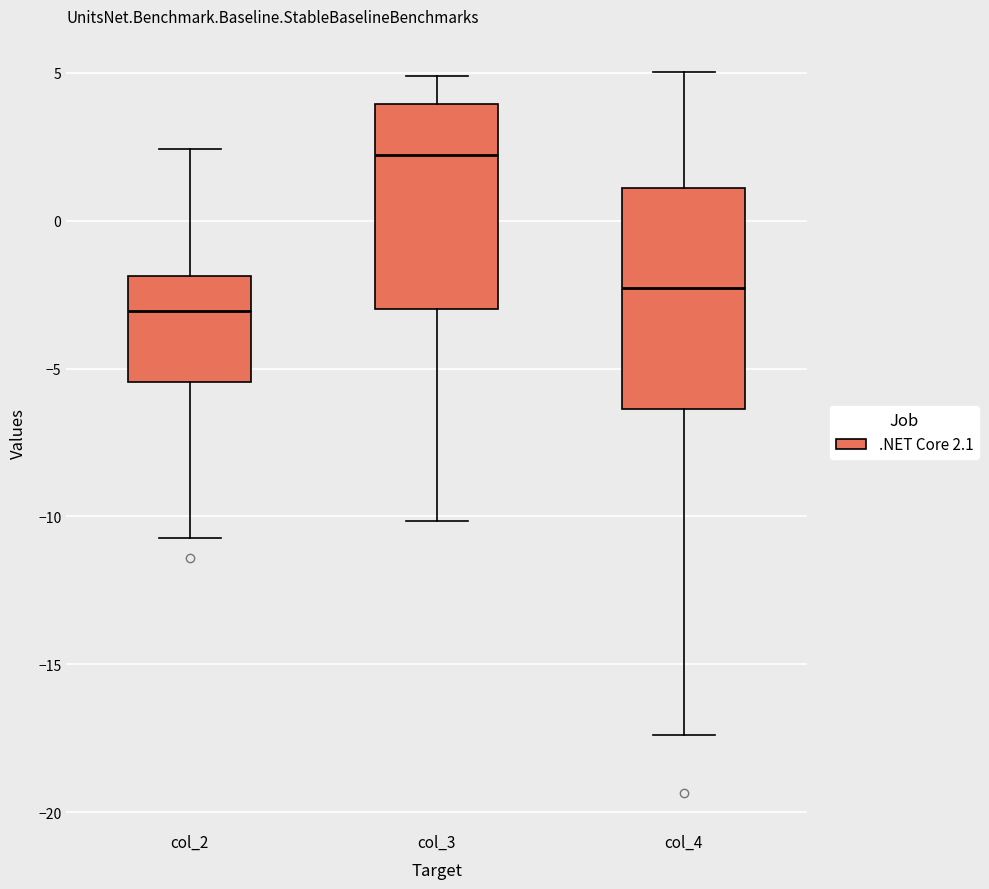

Where is the upper edge of the box for col_2 on the y-axis? The values are not printed on the chart, so give them approximately, as read against the axis.

-2.0